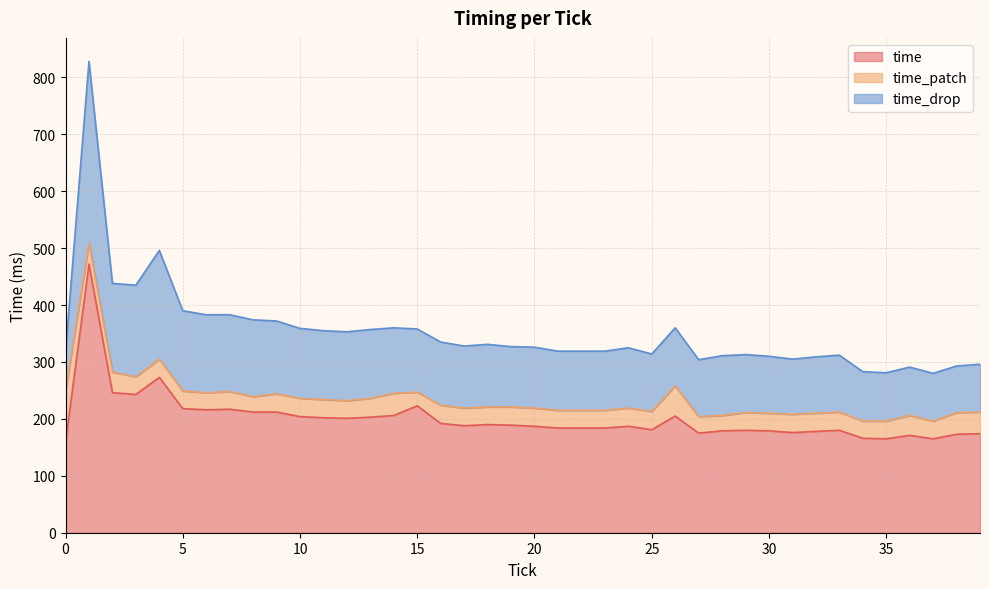

Which series has the largest range (max minus min)?

time_drop